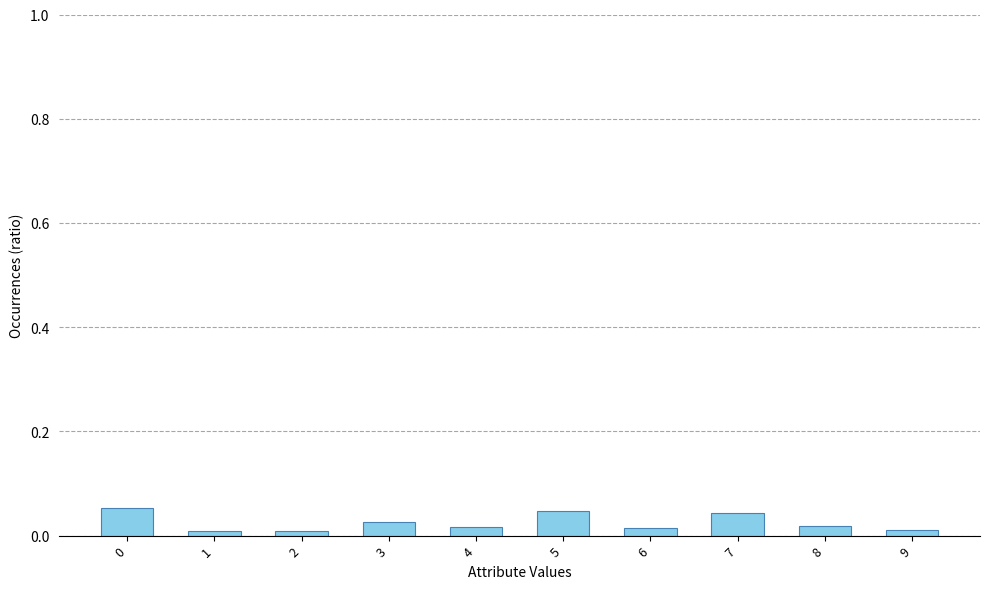

The chart shows a value of 0.0 at 8. True or false?

True